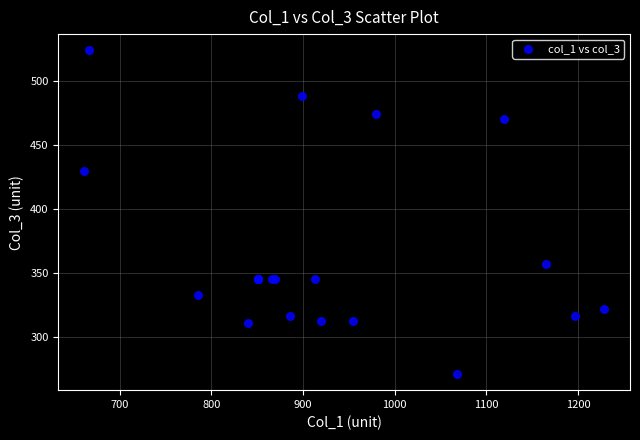

What Y value in the scatter plot is closest to 397?

429.8